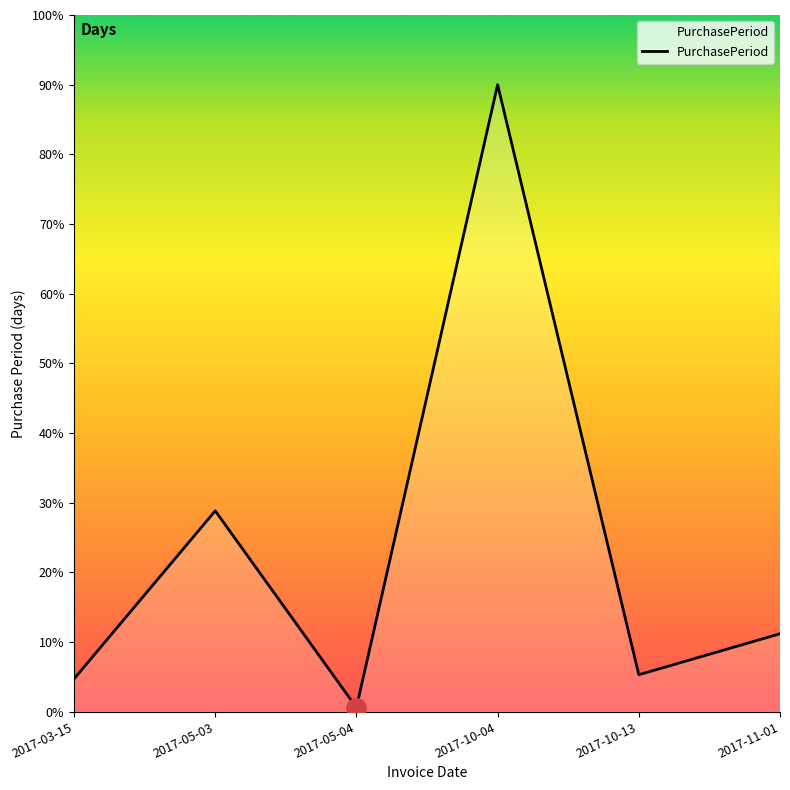

How many points are lower than both their immediate neighbors (excluding endpoints)?

2